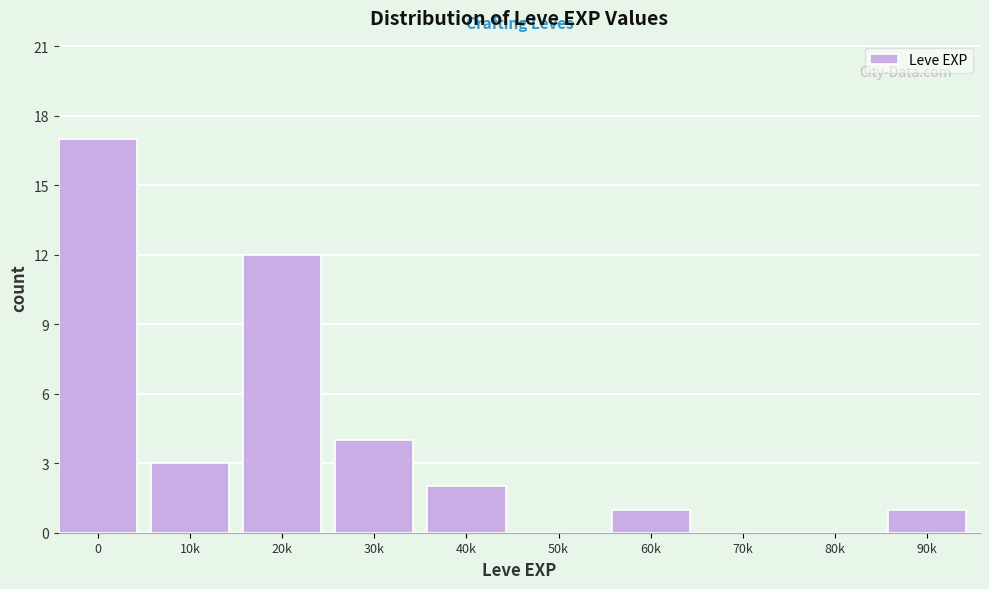

Reading left to right, transcribe all the data shown in this chart.

0=17	10k=3	20k=12	30k=4	40k=2	50k=0	60k=1	70k=0	80k=0	90k=1